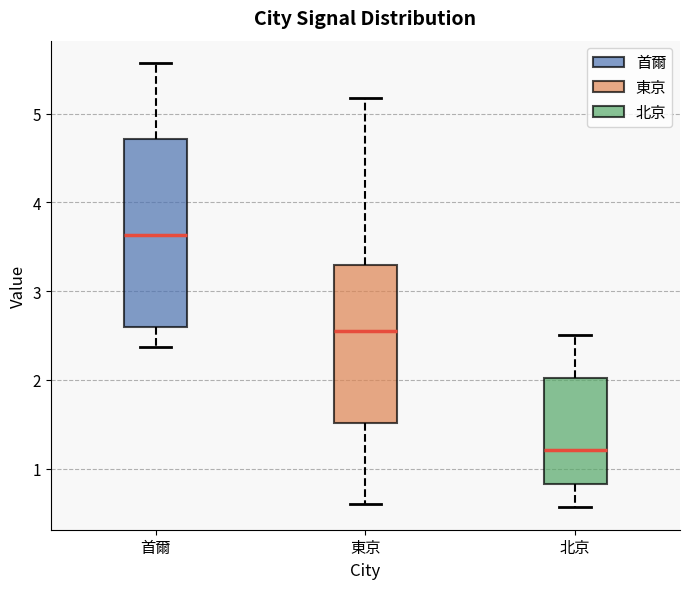

Reading left to right, read every box against the y-axis: the position of its median line, the range the box covers, and the ends of its whiskers. The values are not printed on the chart, so give them approximately, as read against the axis.

首爾: median 3.6, box 2.6 to 4.7, whiskers 2.4 to 5.6
東京: median 2.6, box 1.5 to 3.3, whiskers 0.6 to 5.2
北京: median 1.2, box 0.8 to 2.0, whiskers 0.6 to 2.5